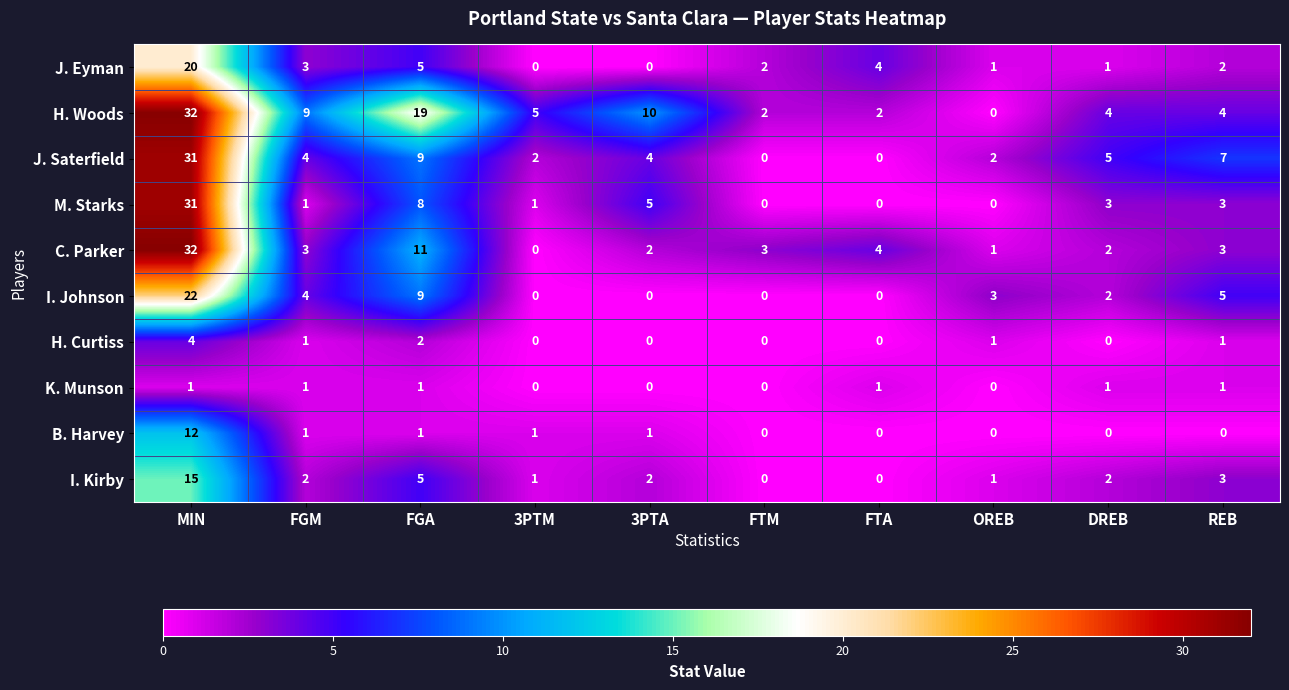

Where is I. Kirby nearest to the value 7?

FGA